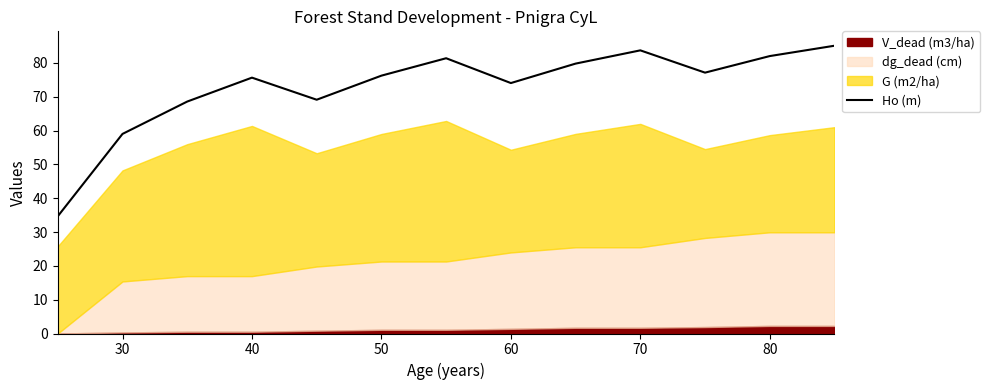

The value of Ho (m) at 80 is 82.0. True or false?

True